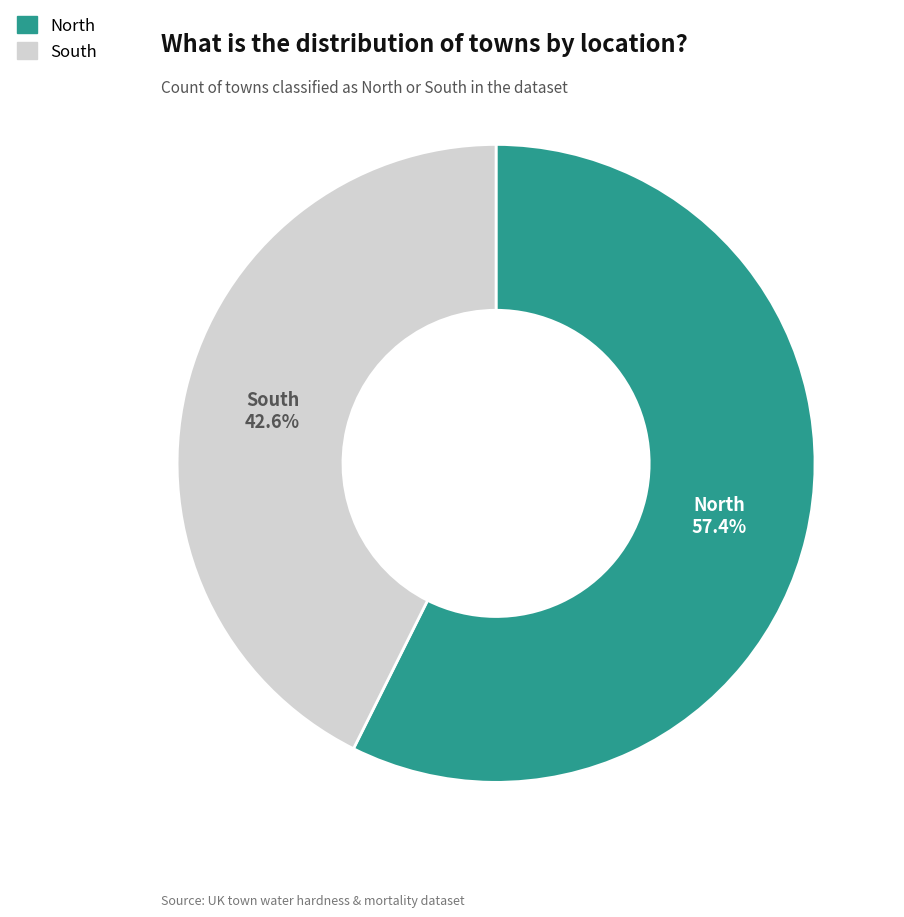

Which category accounts for the majority?

North